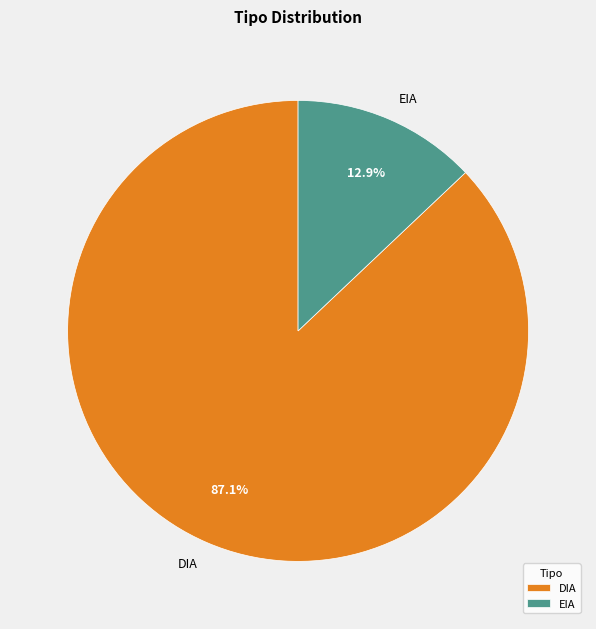

To the nearest percent, what percentage of the pie is EIA?

13%